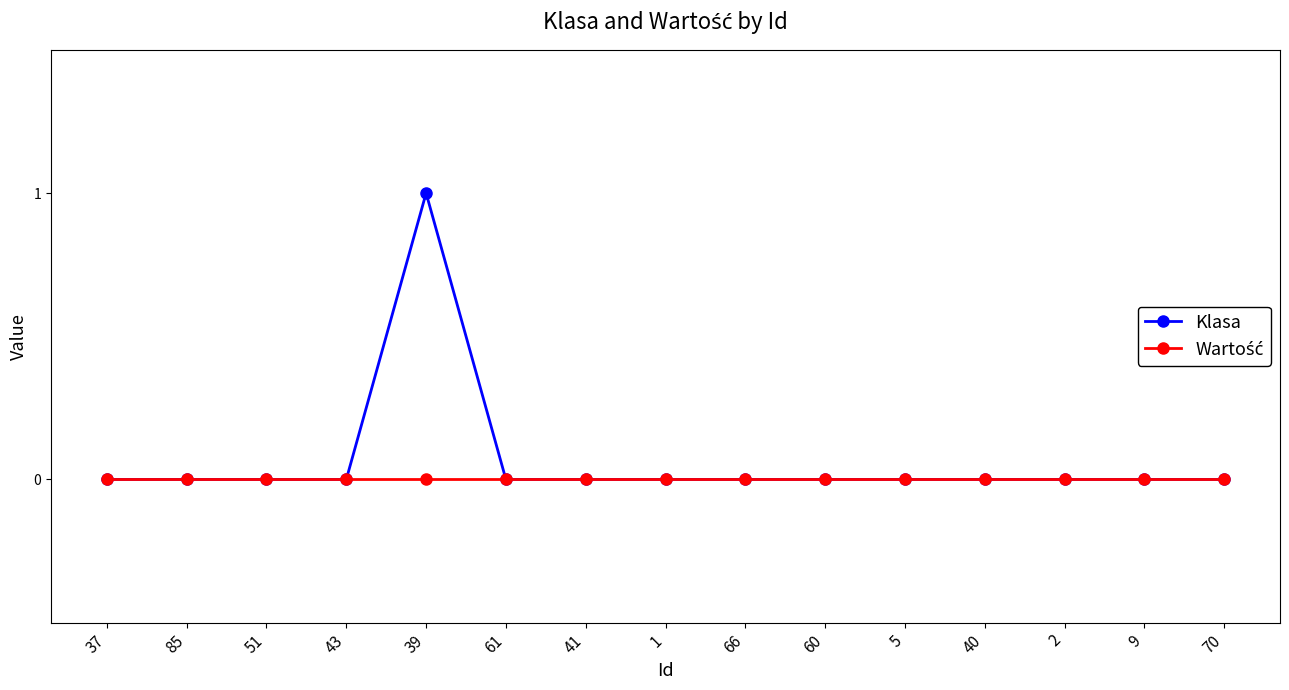

Which series has the widest spread of values?

Klasa